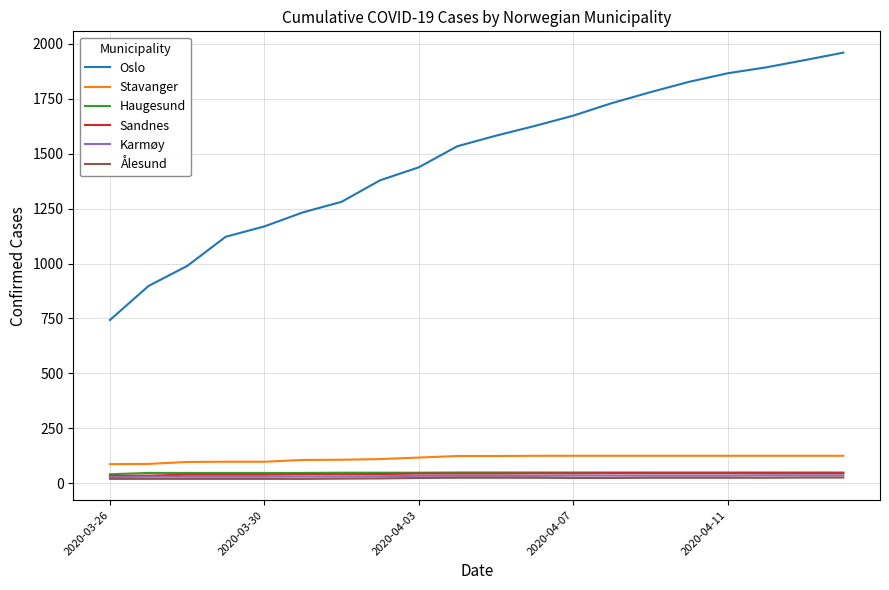

True or false: Karmøy and Stavanger intersect in this chart.

False